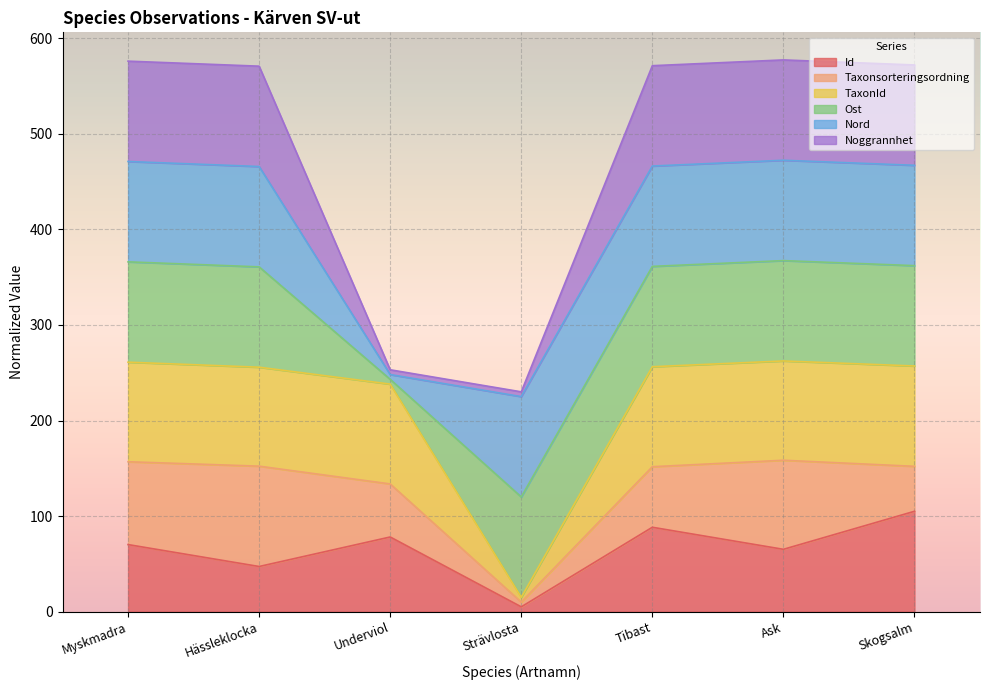

What value does the TaxonId series have at Ask?

262.3